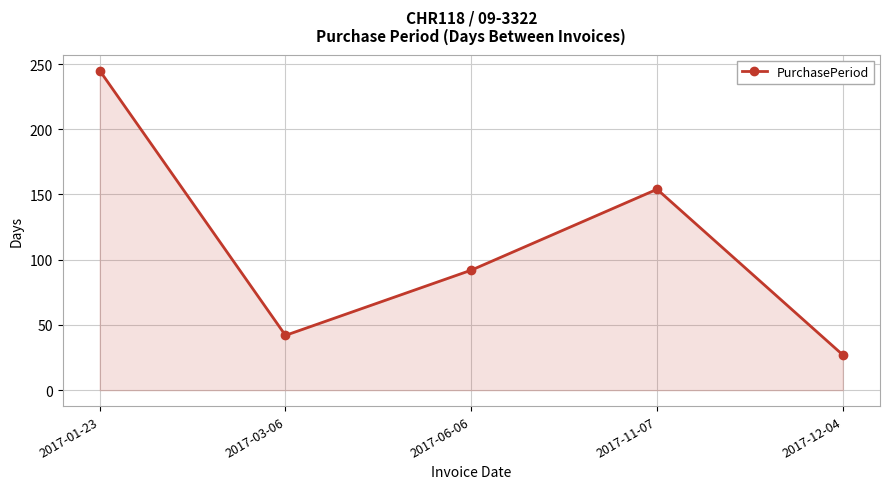

How many points are higher than both their immediate neighbors (excluding endpoints)?

1